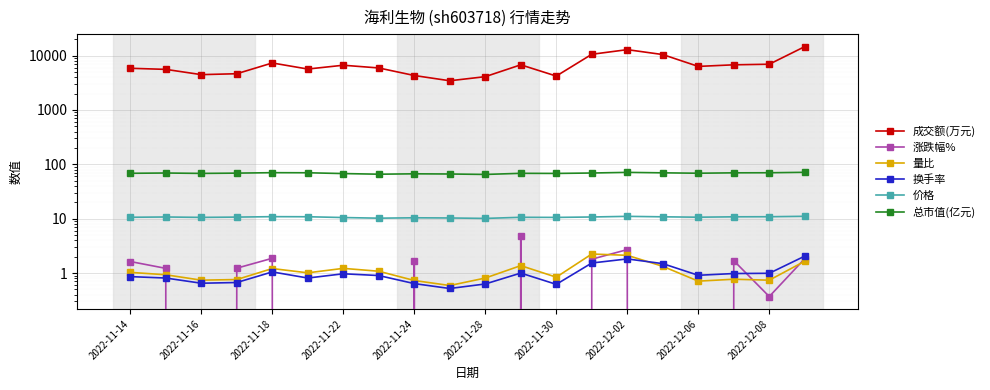

Between 2022-11-16 and 17, which is larger?

17